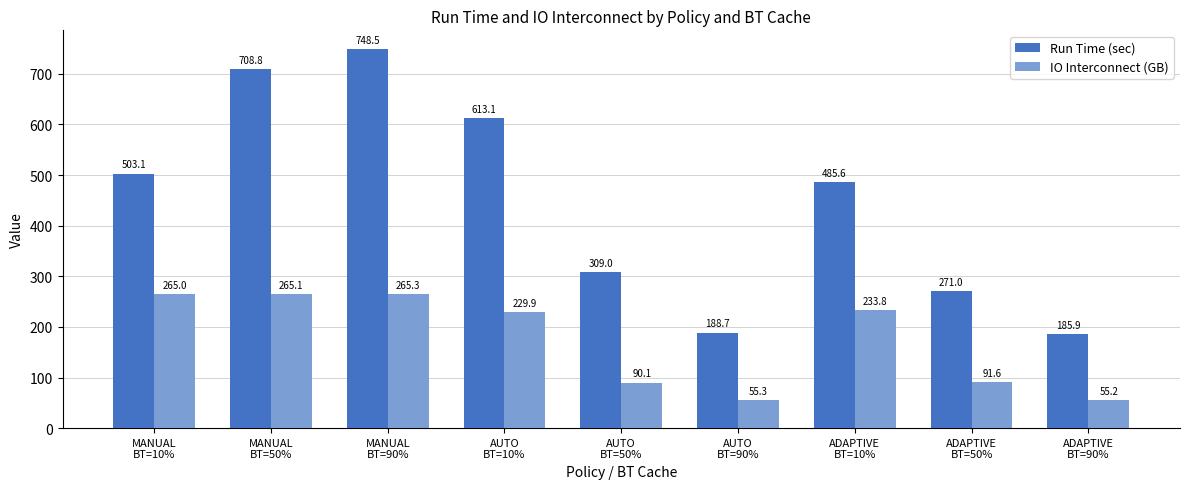

At which label does Run Time (sec) first exceed 485?

MANUAL
BT=10%